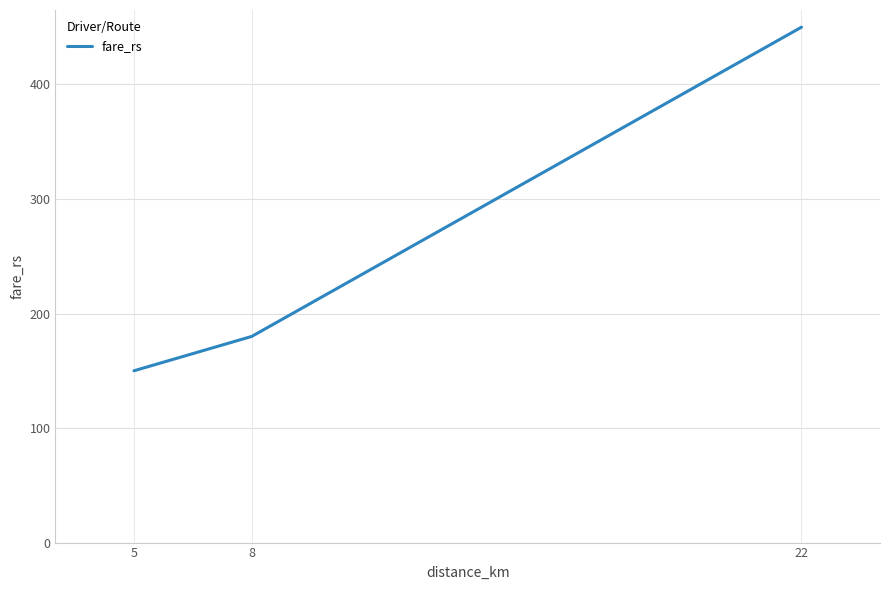

Does the chart display data point markers on the line(s)?

No